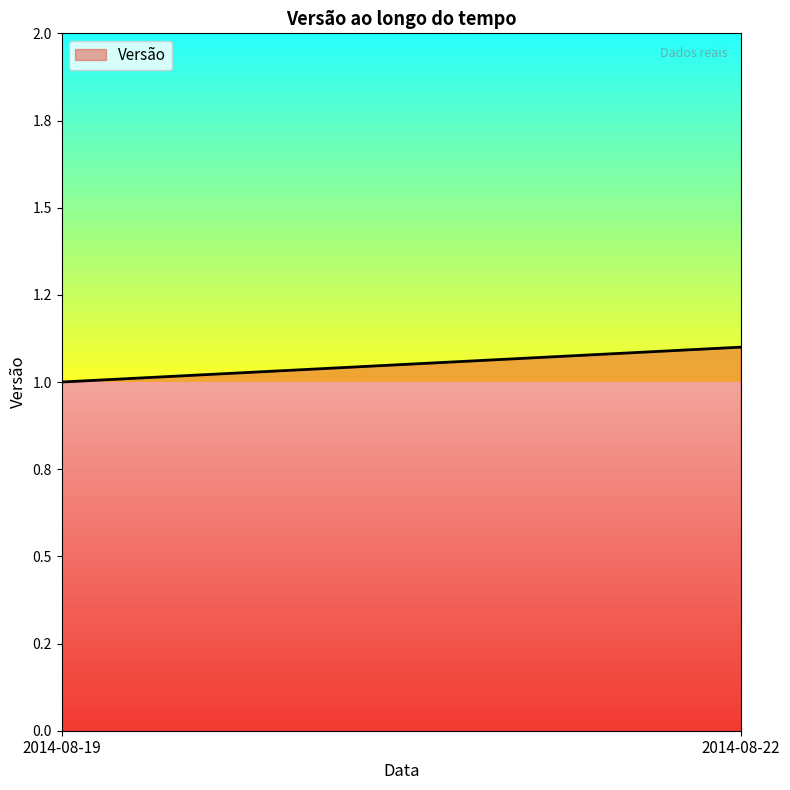

Rank the categories by value from lowest to highest.

2014-08-19, 2014-08-22